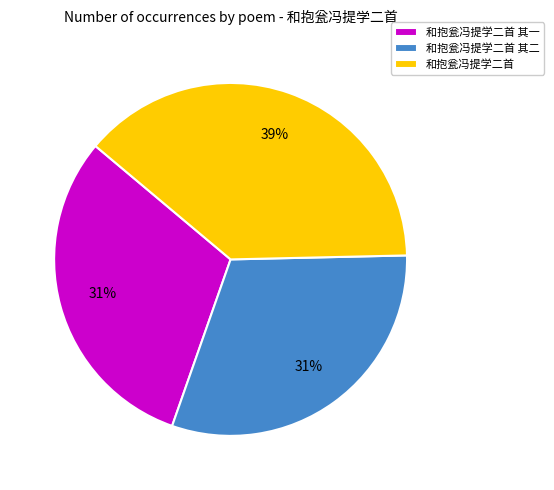

Which category has the biggest portion of the pie?

和抱瓮冯提学二首